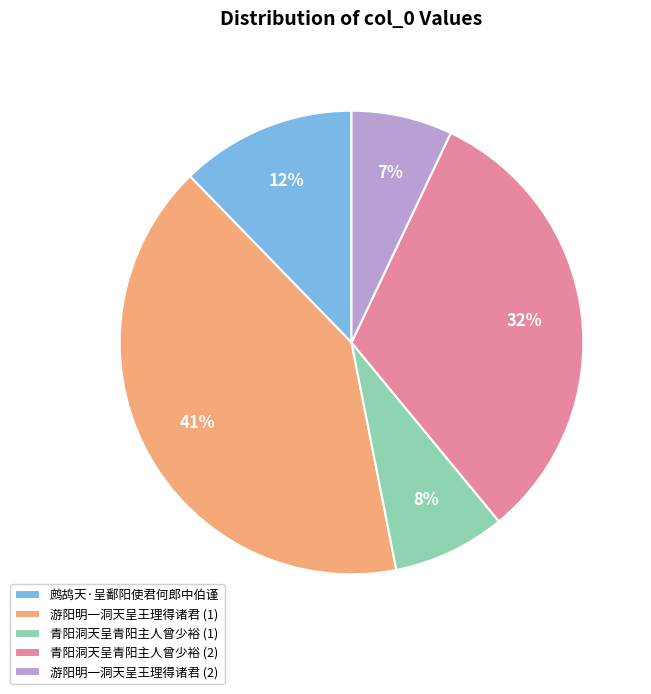

To the nearest percent, what is the difference between the largest and smallest slice percentages?

34%